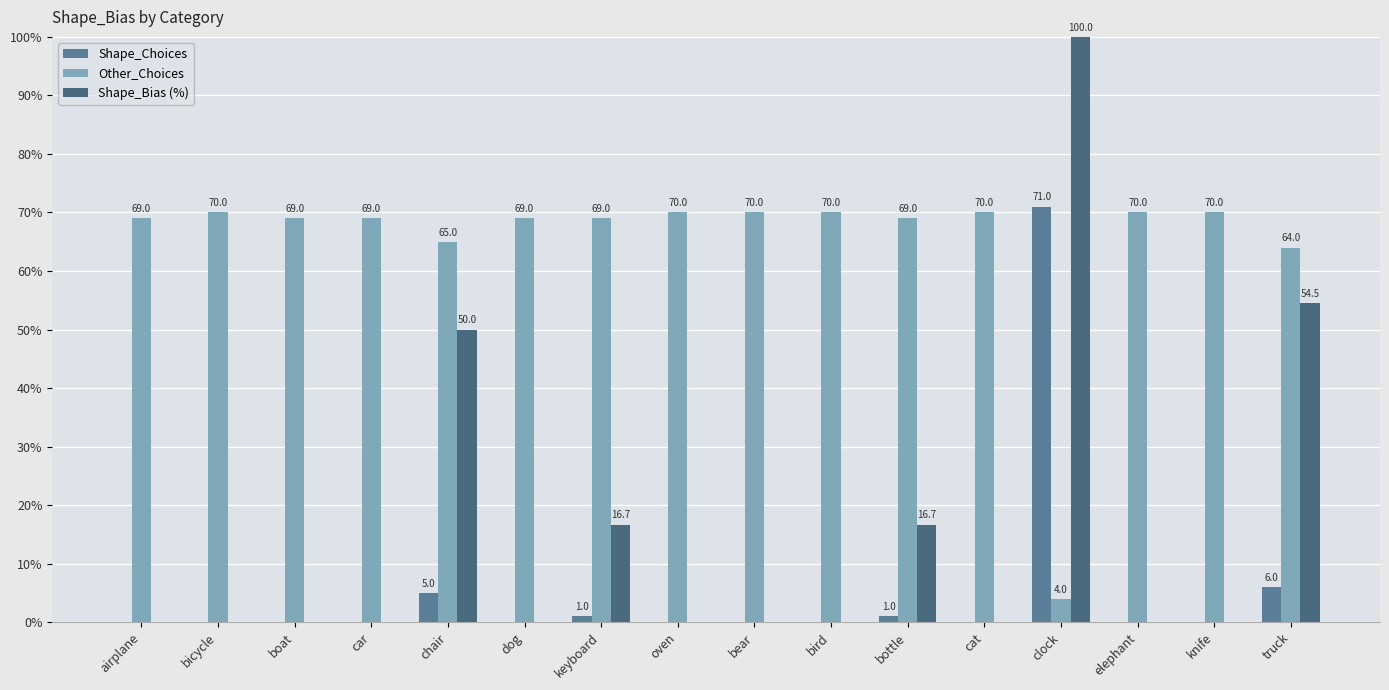

What is the greatest value displayed?

100.0